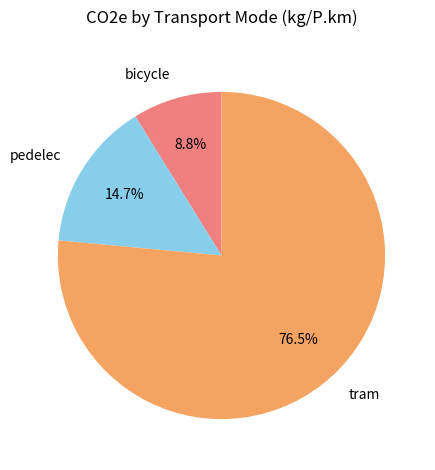

True or false: bicycle accounts for 9% of the total.

True